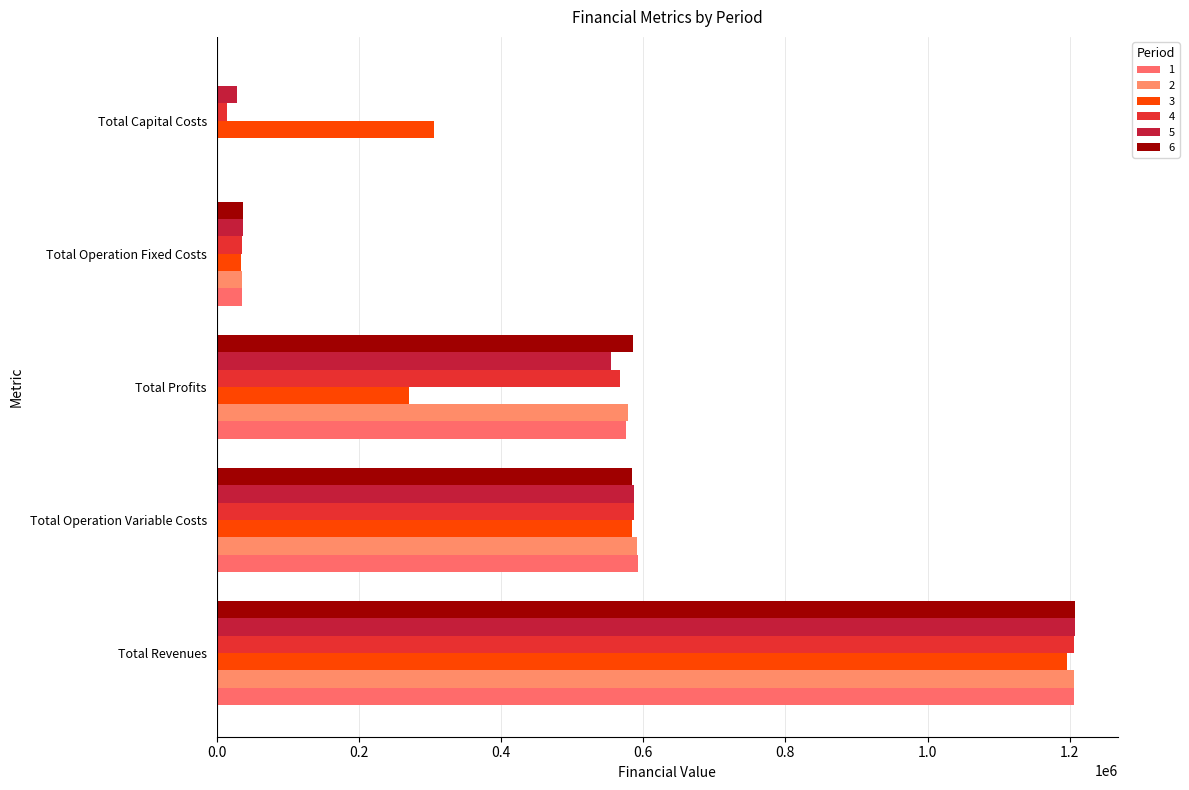

What is the sum of the 6 values at Total Capital Costs and Total Operation Fixed Costs?

36654.1